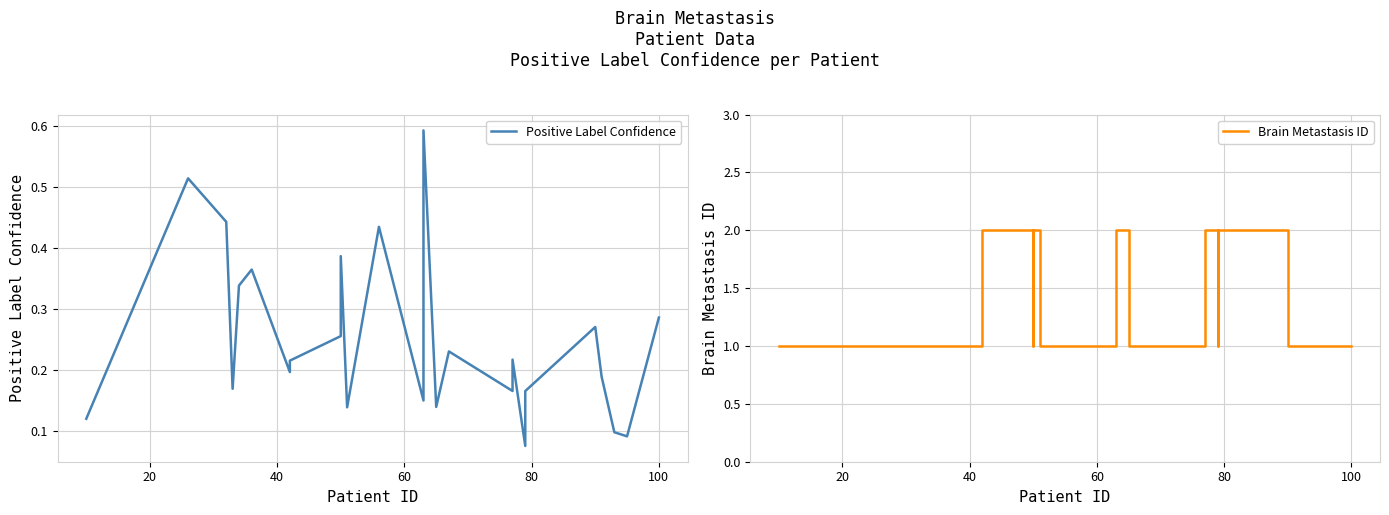

True or false: Positive Label Confidence has more than 1 interior local peaks.

True